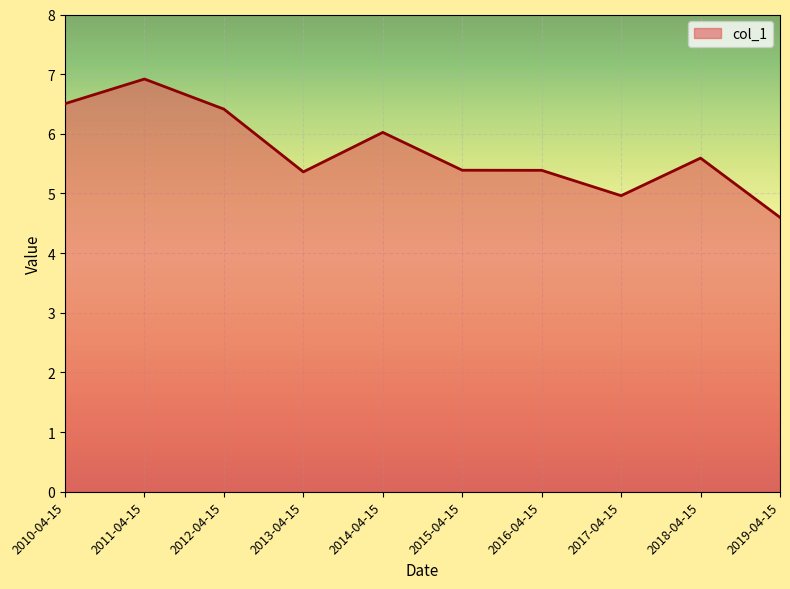

What position from the right is 2012-04-15?

8